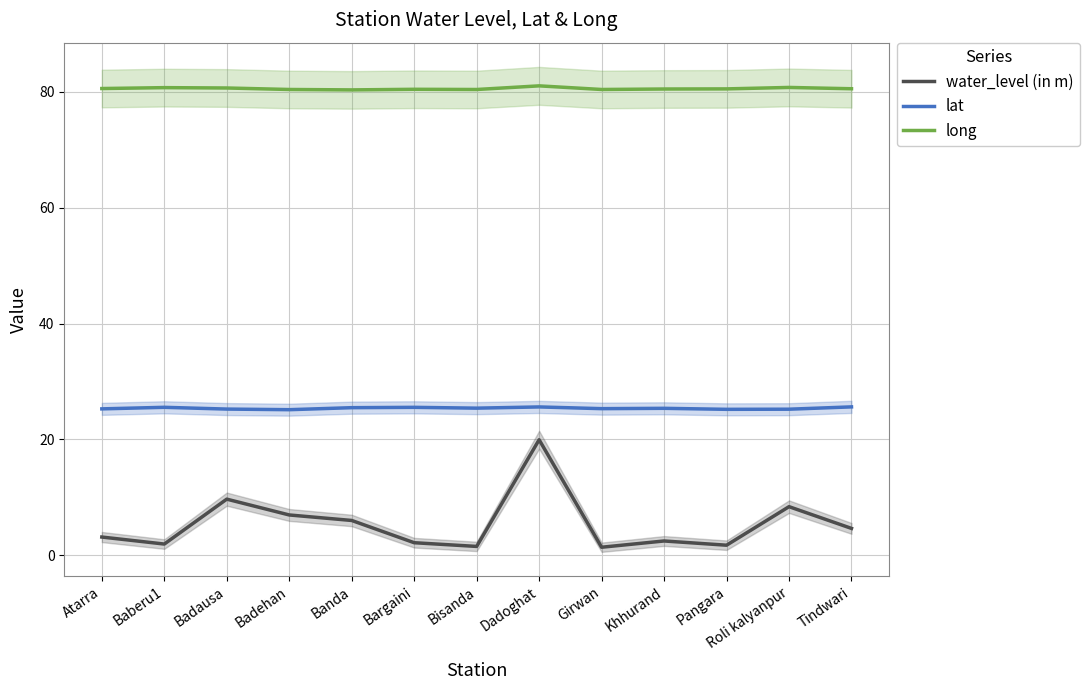

At Banda, list the series in order from smallest to largest.

water_level (in m), lat, long